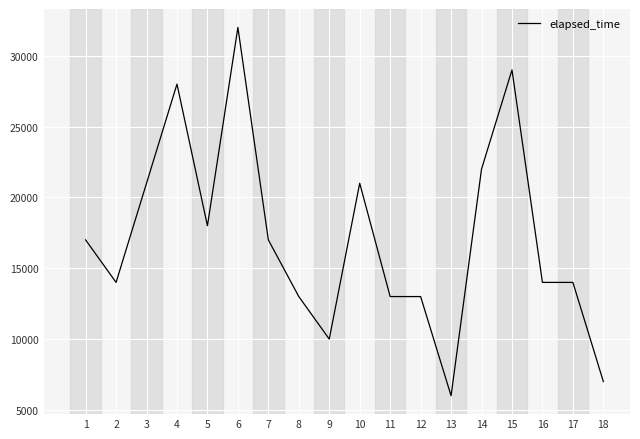

What is the change in value from 6 to 10?

-11000